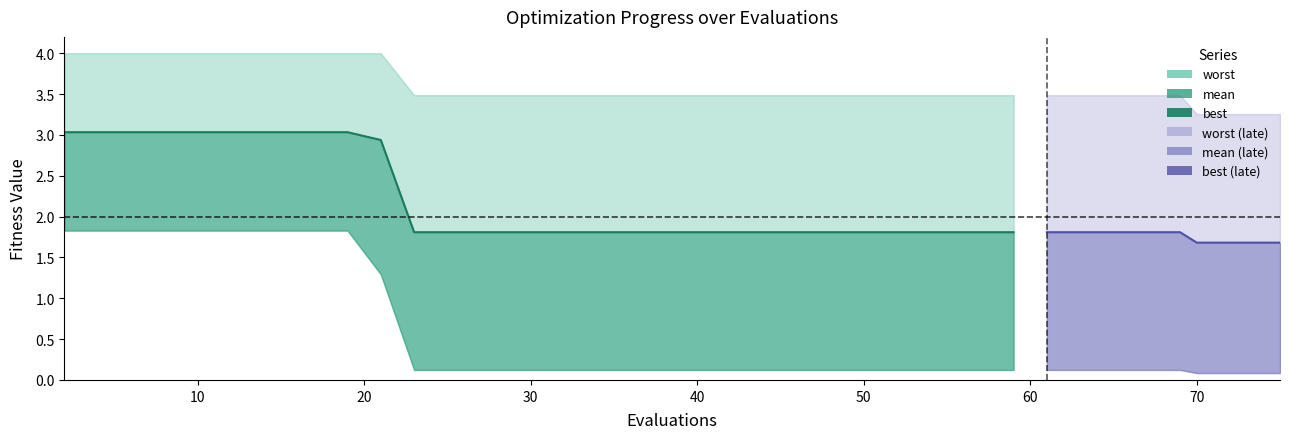

True or false: worst and best cross at least once.

False